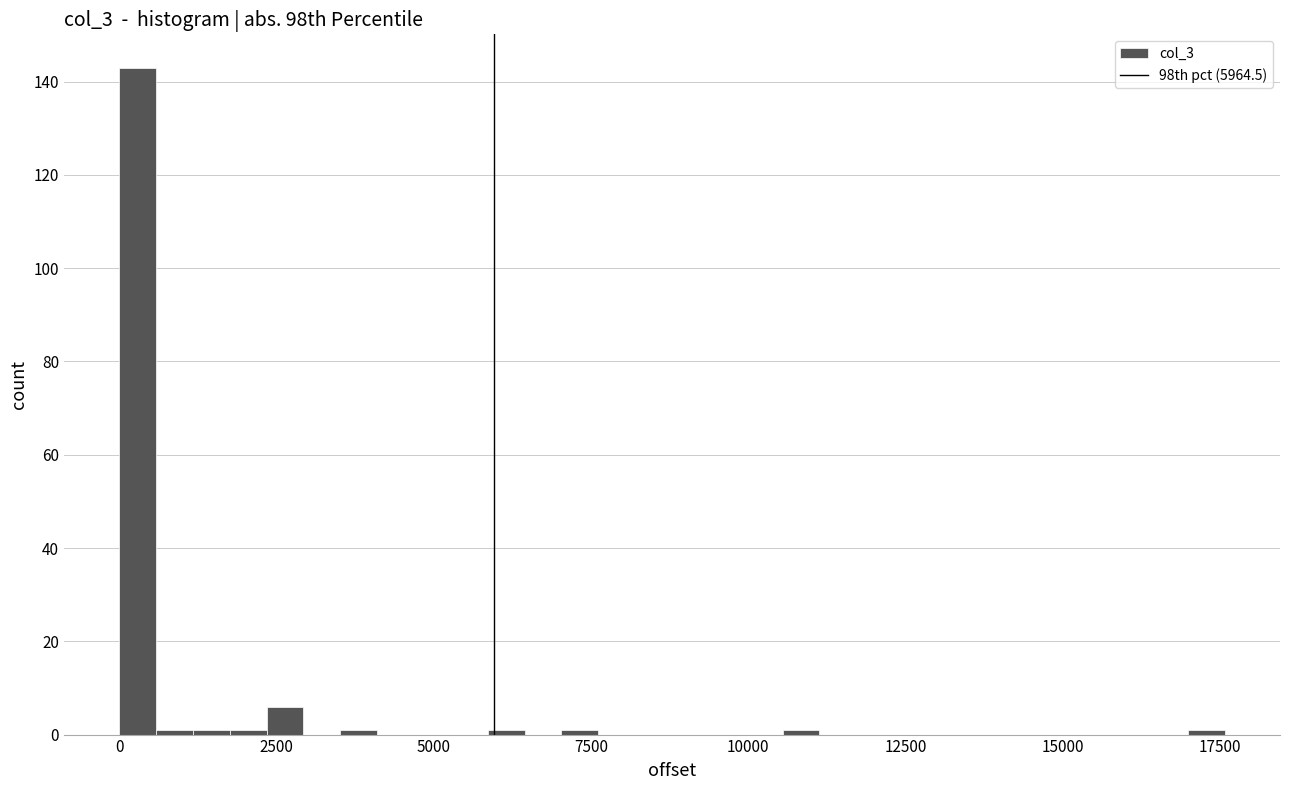

Around what value on the x-axis is the tallest bar? Give the approximate position of its centre, as read against the axis.

500